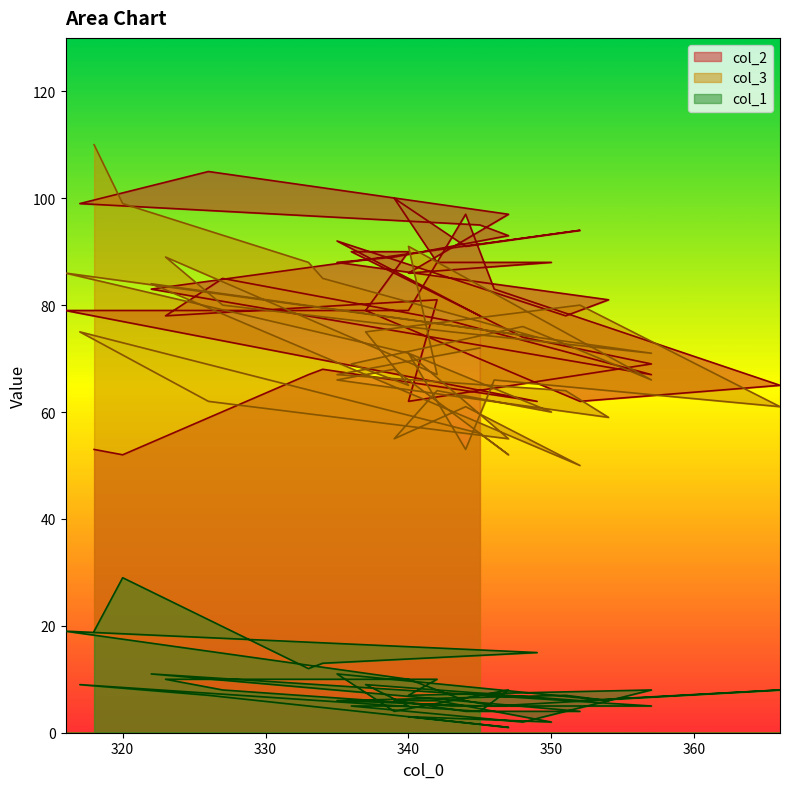

What is the value of the col_2 point at the 23rd from the left?

83